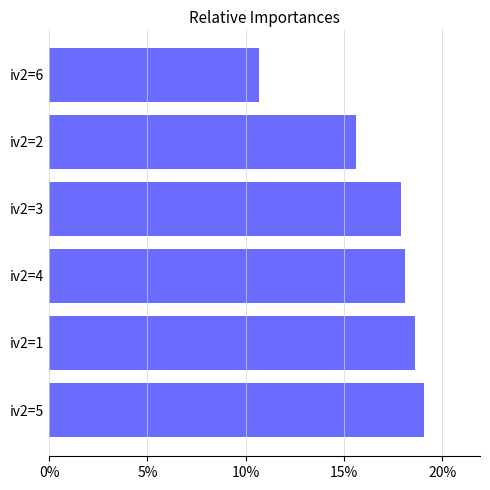

Where is the data nearest to the value 14?

iv2=2